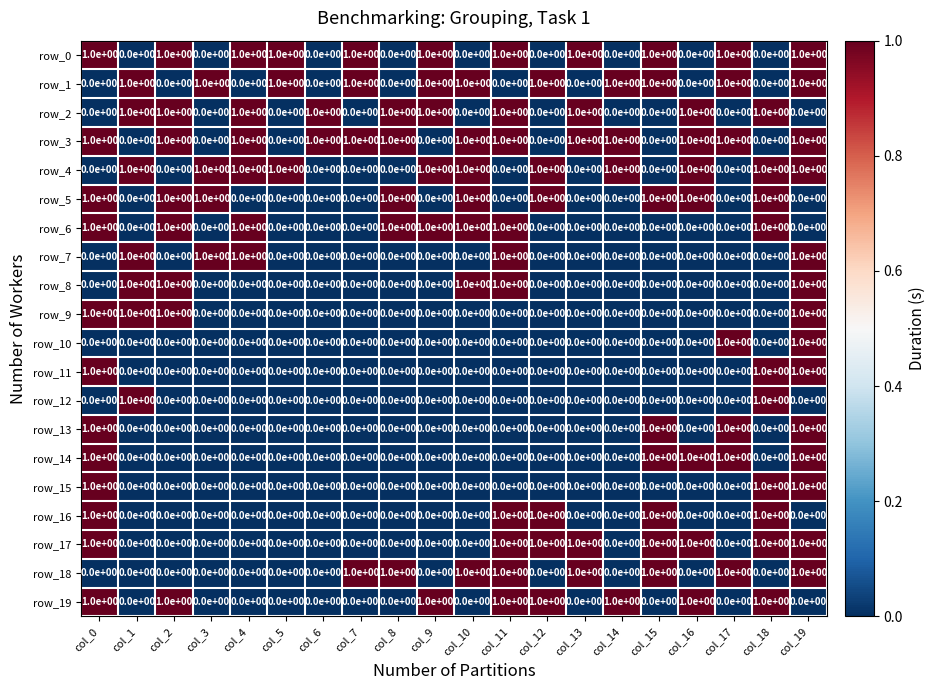

What is the difference between the highest and lowest values at col_11?

1